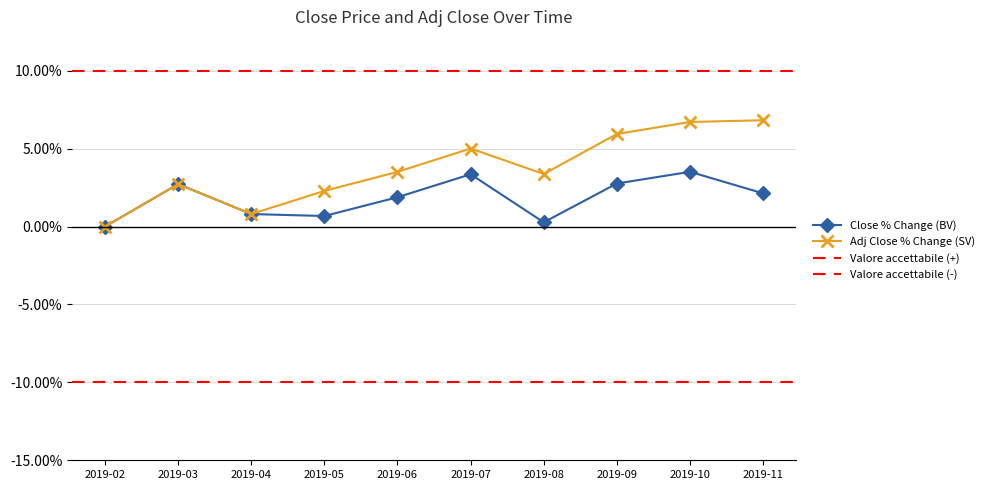

How many categories are shown in the chart?

10